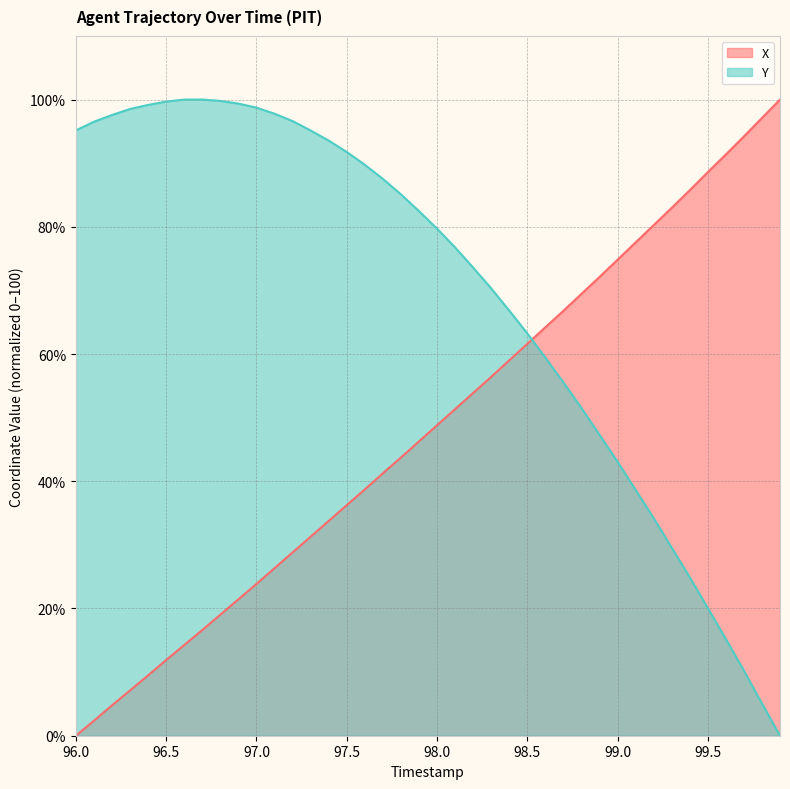

How many times do Y and X cross each other?

1